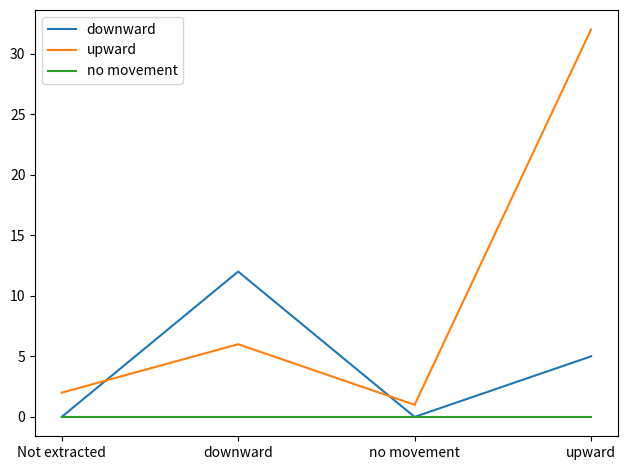

Which series has the largest total across all categories?

upward